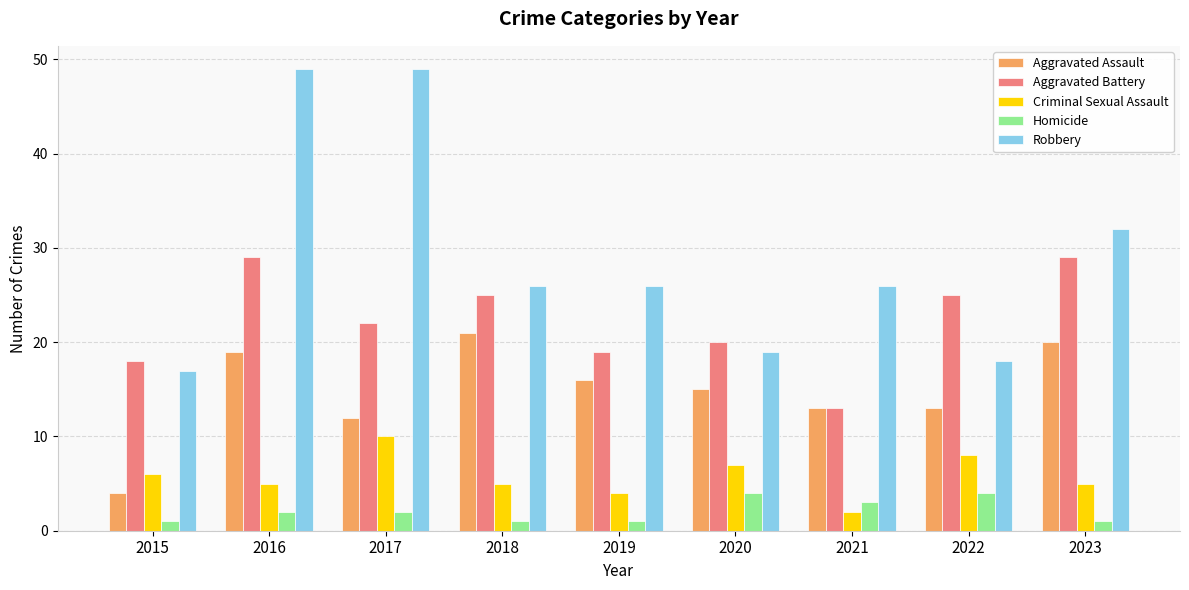

The Robbery series shows 12 at 2019. True or false?

False